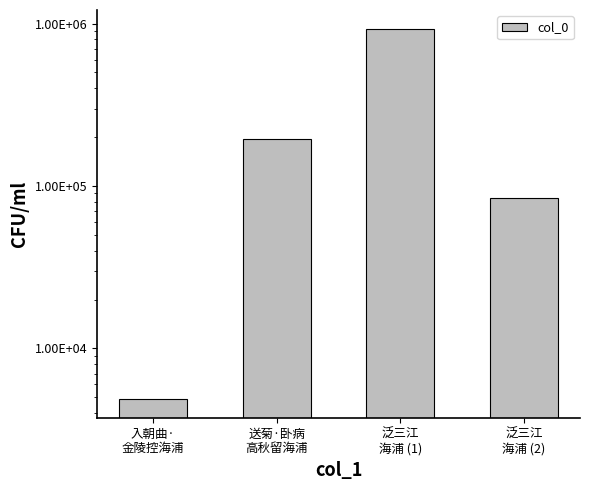

What is the sum of all values?

1215976